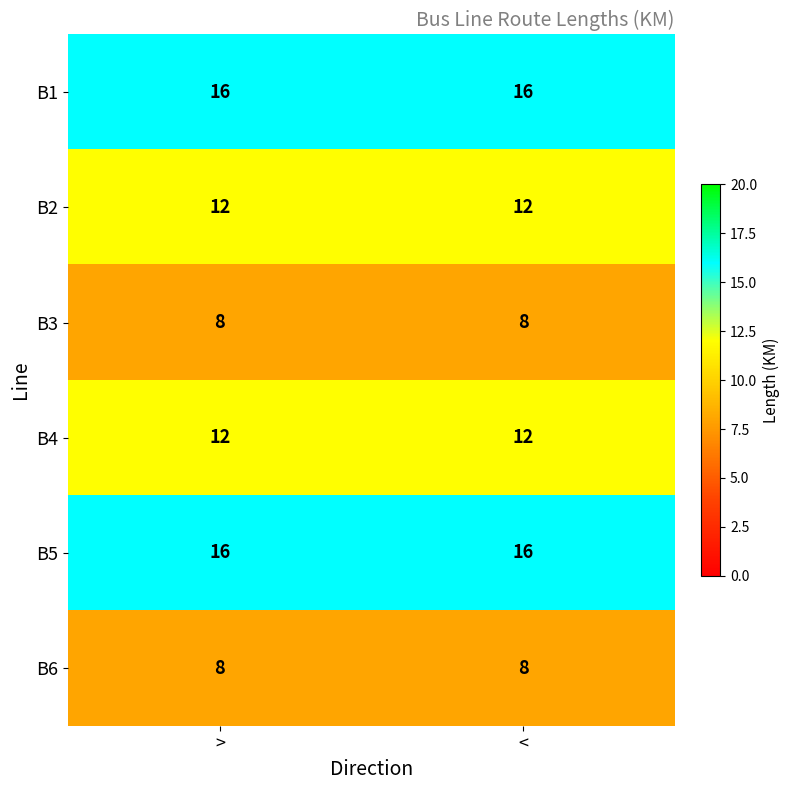

What is the maximum value for B4?

12